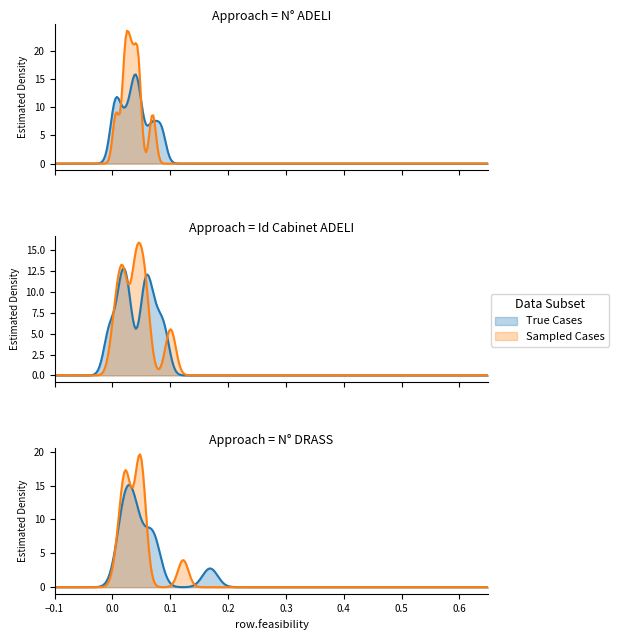

Is the value of Sampled Cases at 6 greater than the value of True Cases at 6?

No